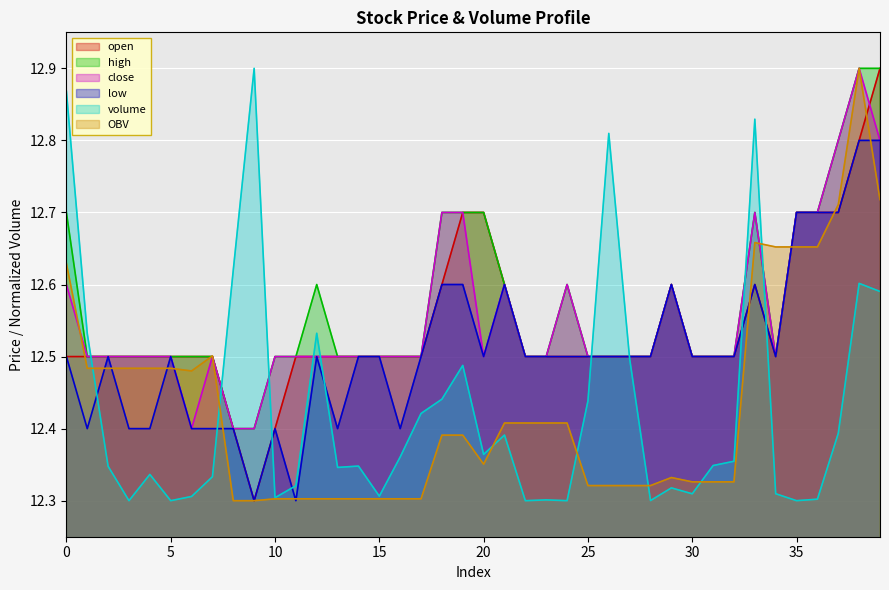

At which category does close reach its first local peak?

7